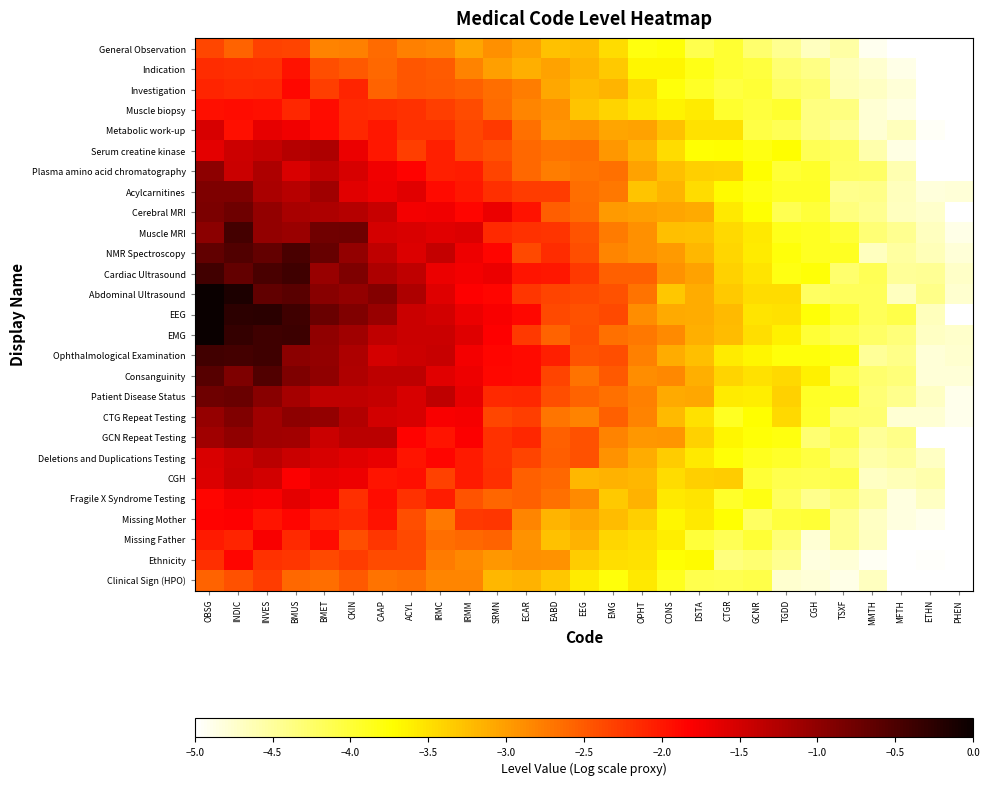

Which series has the largest total across all categories?

EEG